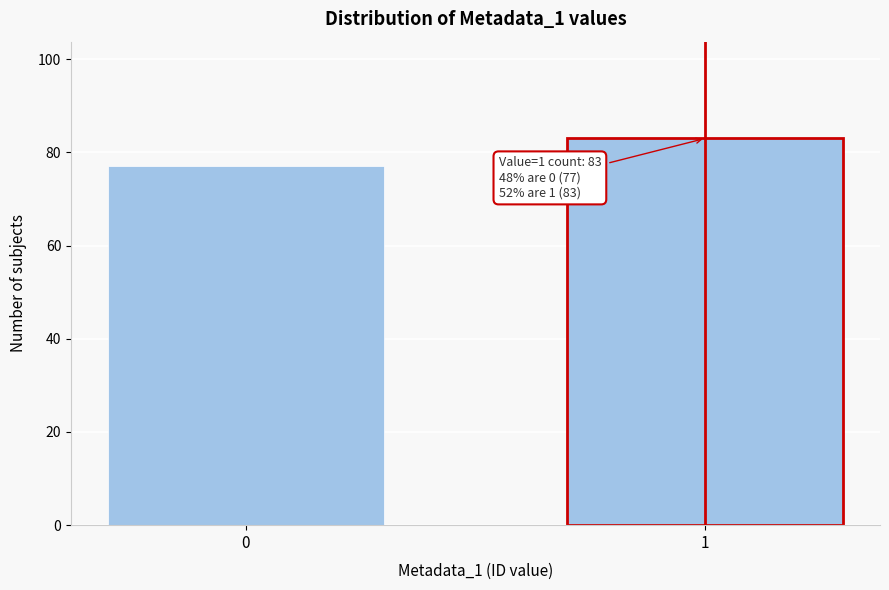

Reading left to right, what are all the values shown in this chart?

0=77	1=83